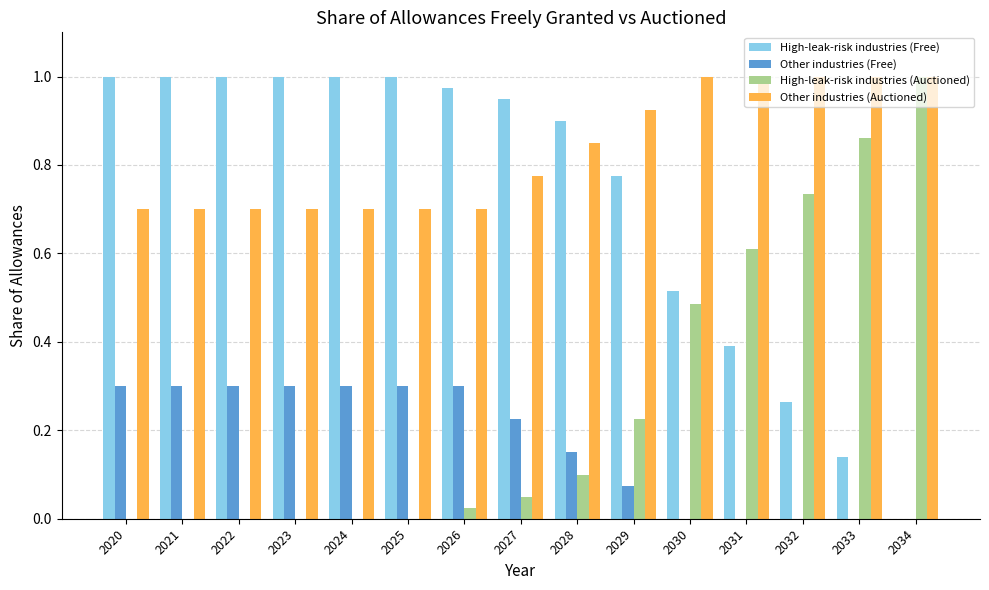

What is the total value across all series at 2033?

2.0